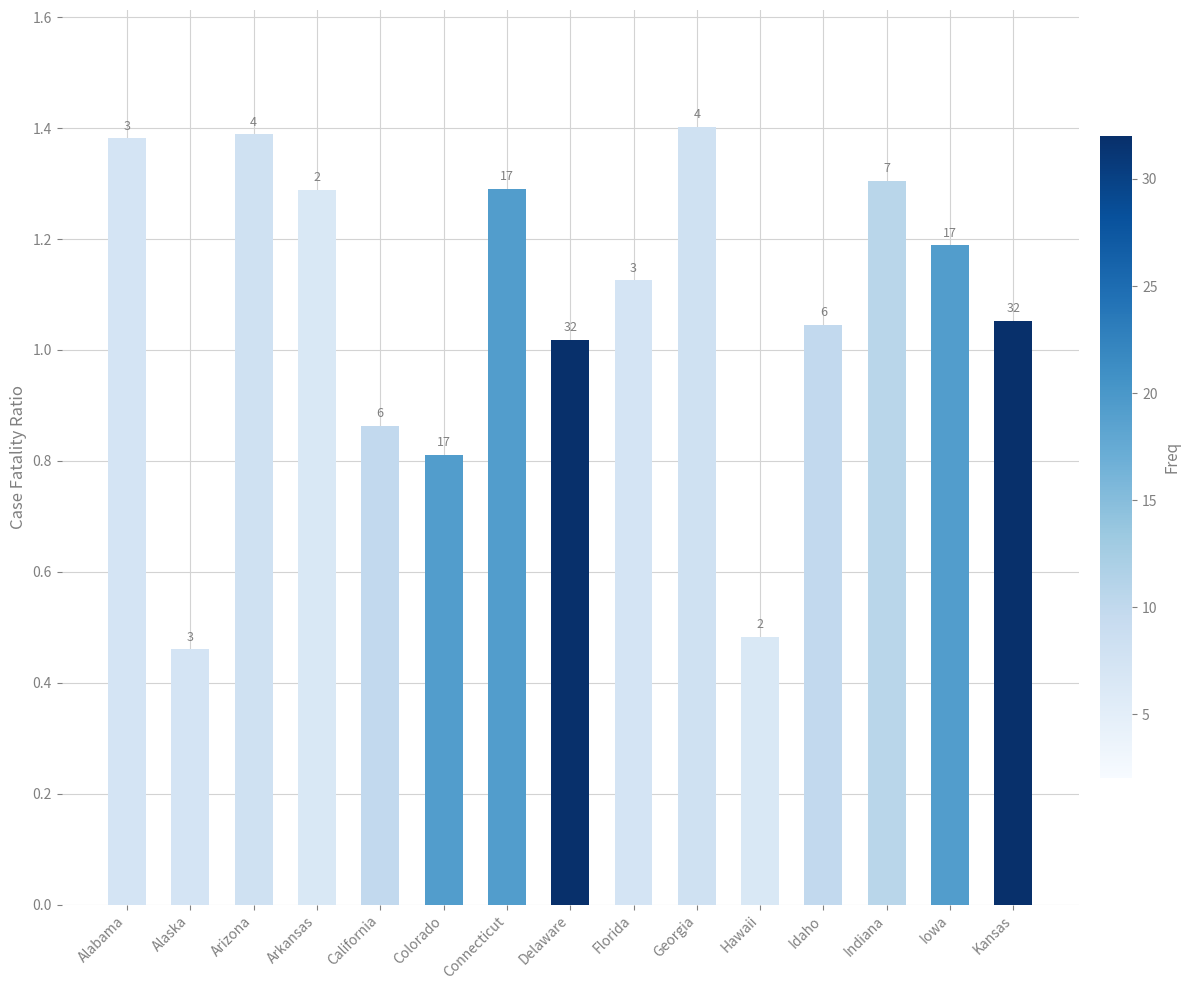

How many bars are there in total?

15